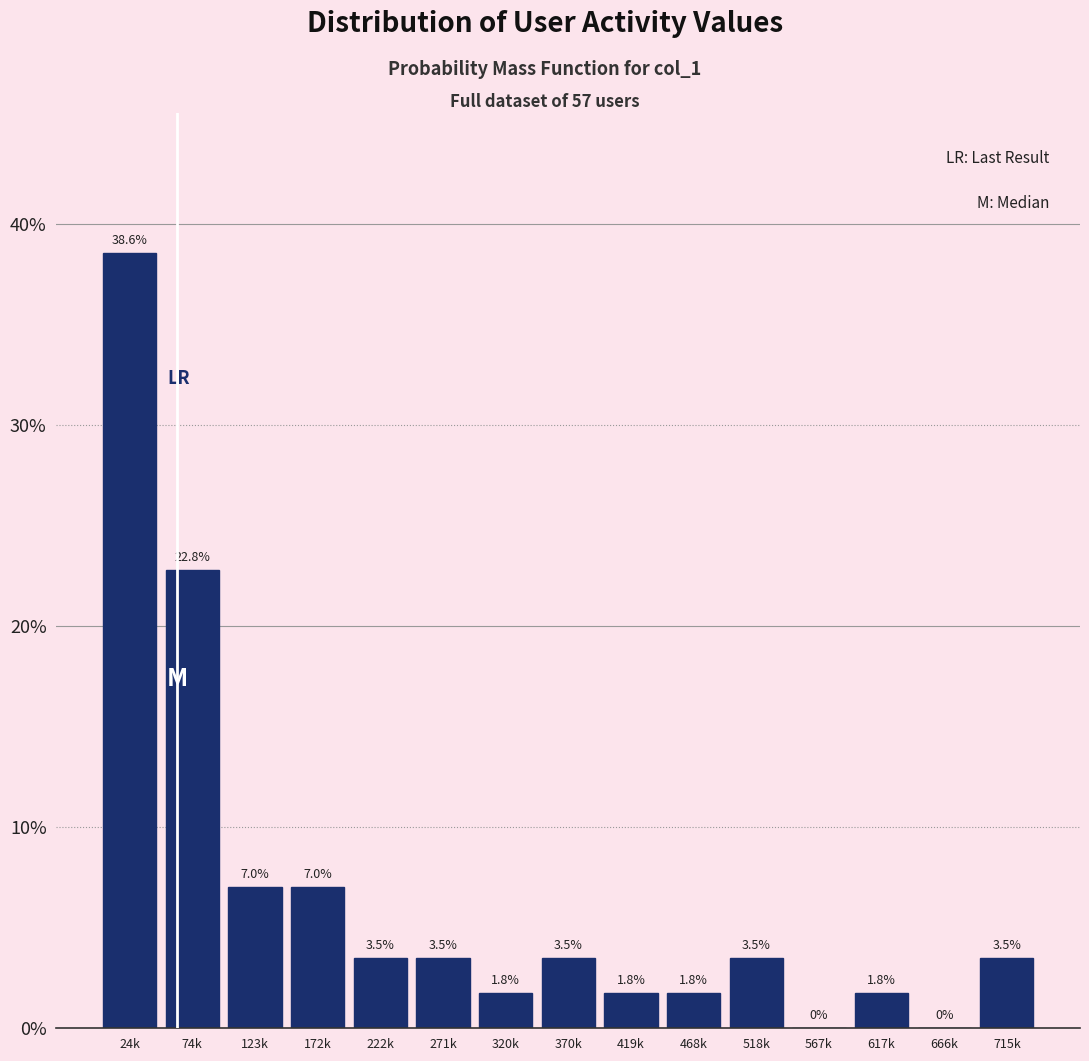

Reading right to left, extract all data points from this chart.

715k=3.5	666k=0.0	617k=1.8	567k=0.0	518k=3.5	468k=1.8	419k=1.8	370k=3.5	320k=1.8	271k=3.5	222k=3.5	172k=7.0	123k=7.0	74k=22.8	24k=38.6